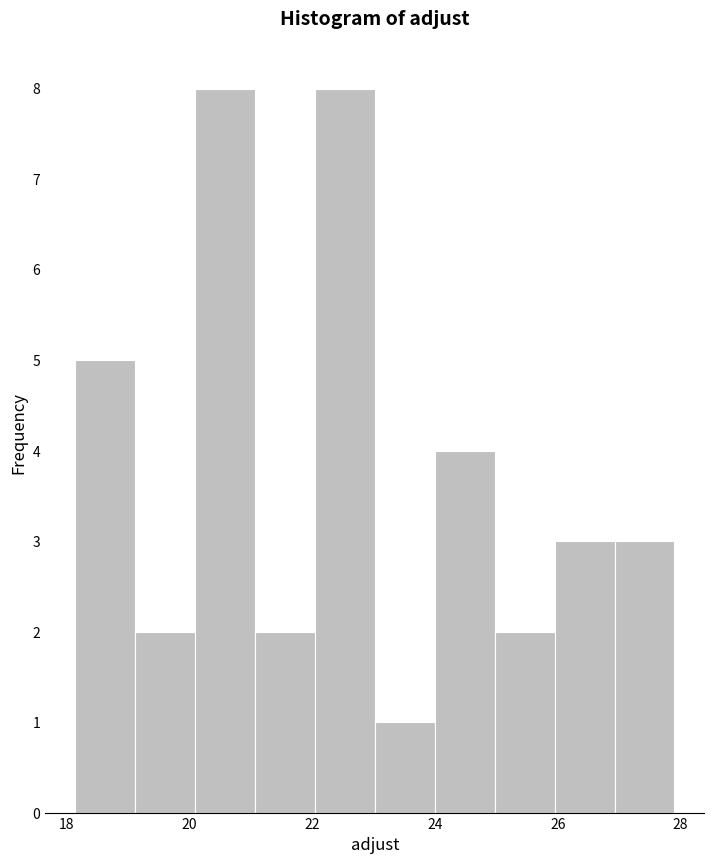

What is the height of the bar covering 21.0 to 22.0 on the x-axis? Neither the bar edges nor the heights are printed on the chart, so give them approximately, as read against the axes.

2